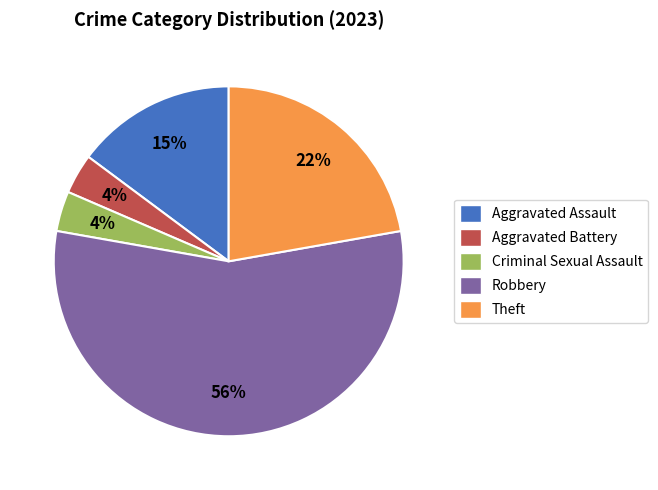

Approximately how many times larger is the value at Aggravated Battery compared to Theft?

0.2